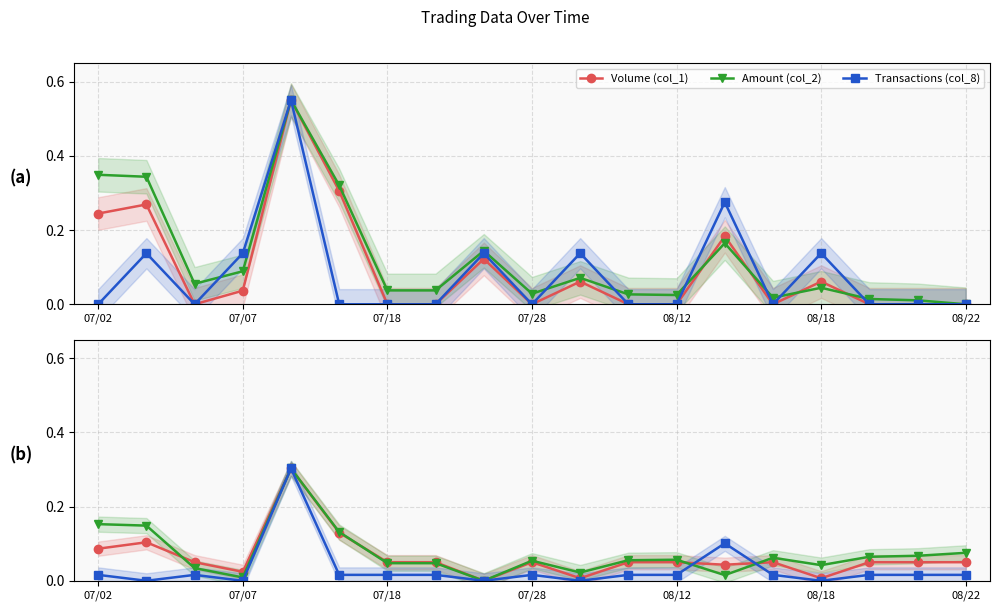

How many values in Amount (col_2) are above zero?

18